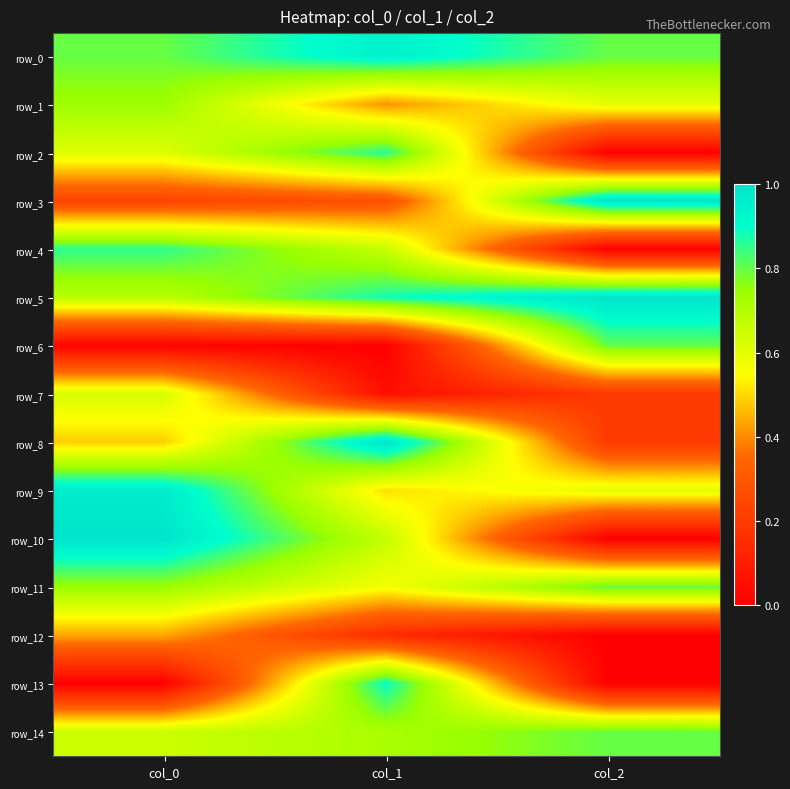

List the labels in order of row_11 value, smallest first.

col_1, col_0, col_2